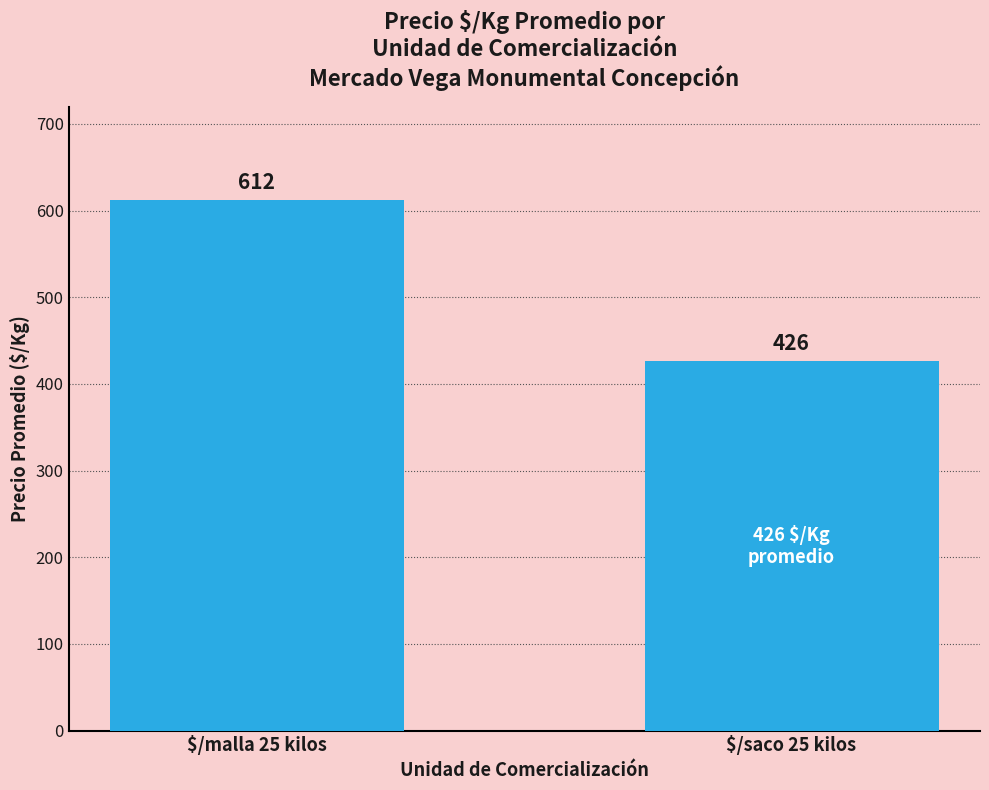

What is the smallest value displayed?

426.0